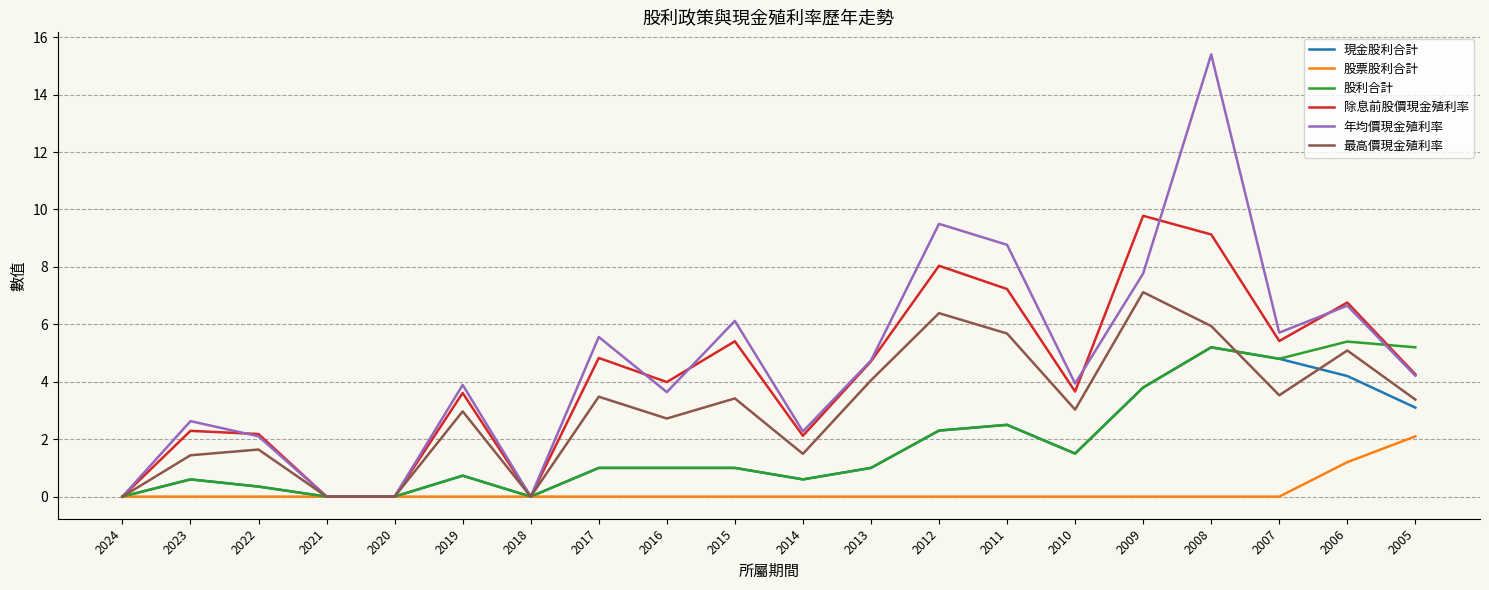

What is the maximum value for 年均價現金殖利率?

15.4